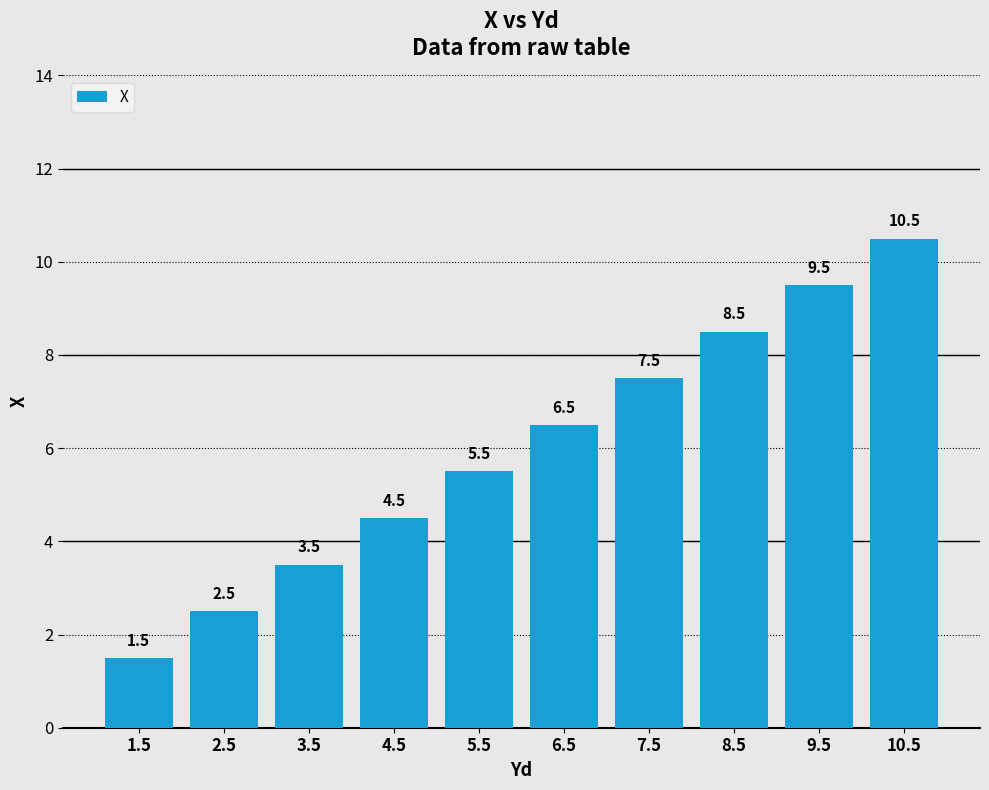

What is the average value?

6.0